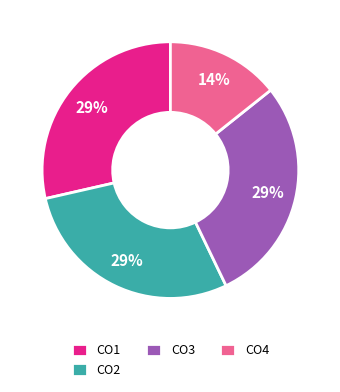

To the nearest percent, what is the combined percentage of CO2 and CO1?

57%